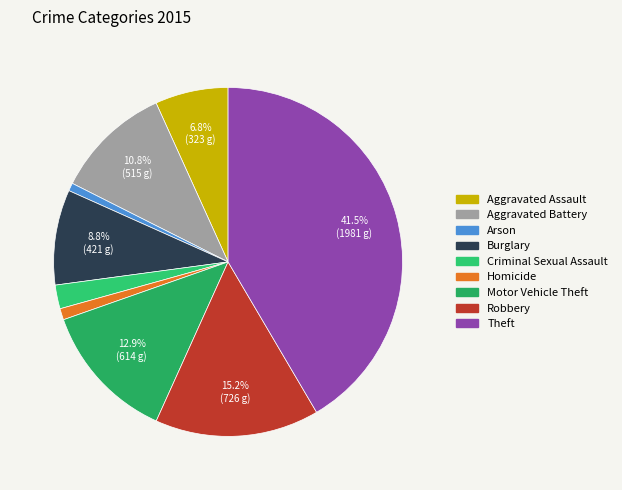

To the nearest percent, what percentage of the pie is Motor Vehicle Theft?

13%